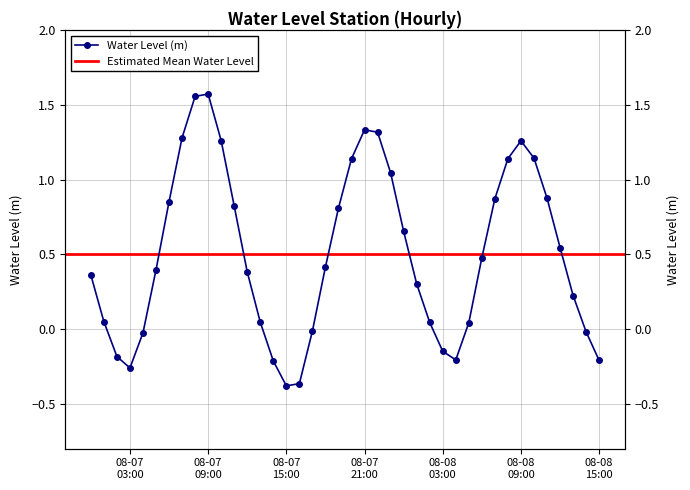

The chart shows a value of 1.9 at 7. True or false?

False